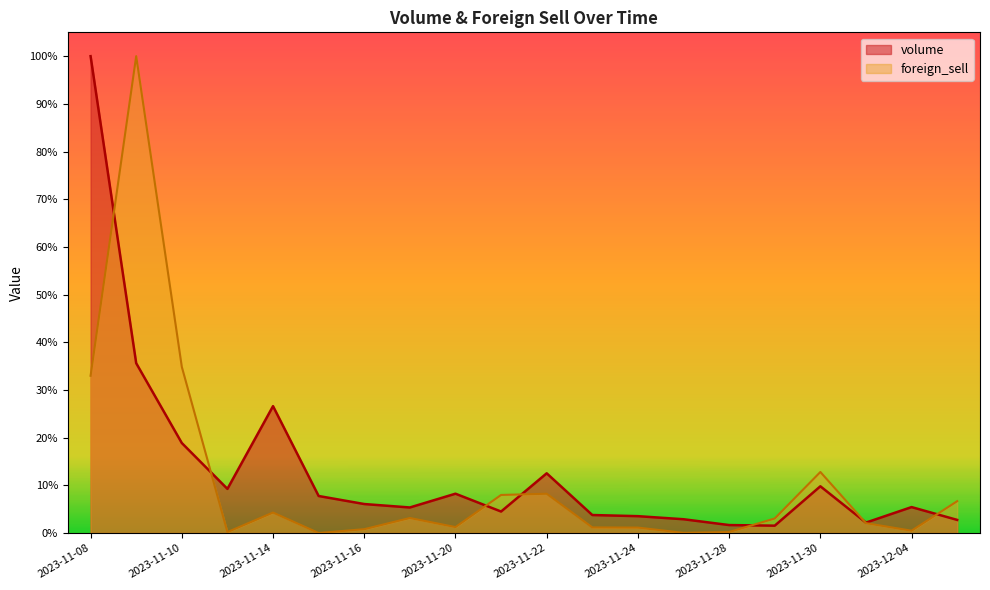

What is the sum of all volume values?

2.7